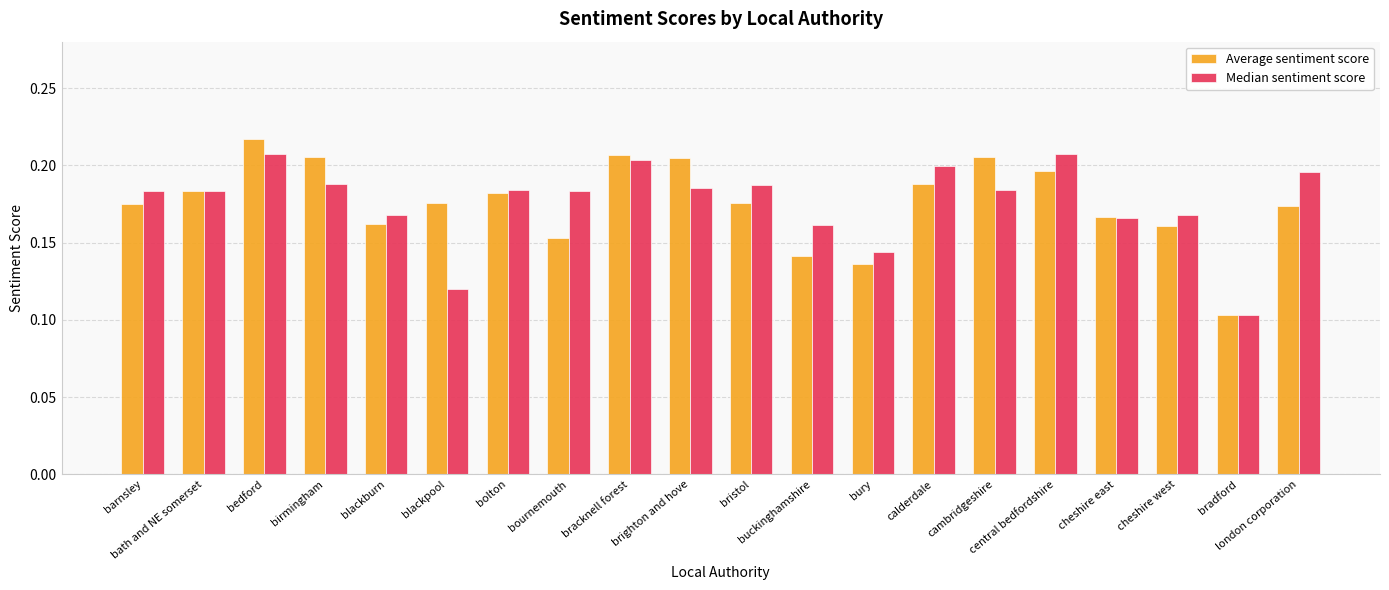

How many Median sentiment score values are between 0 and 1?

20